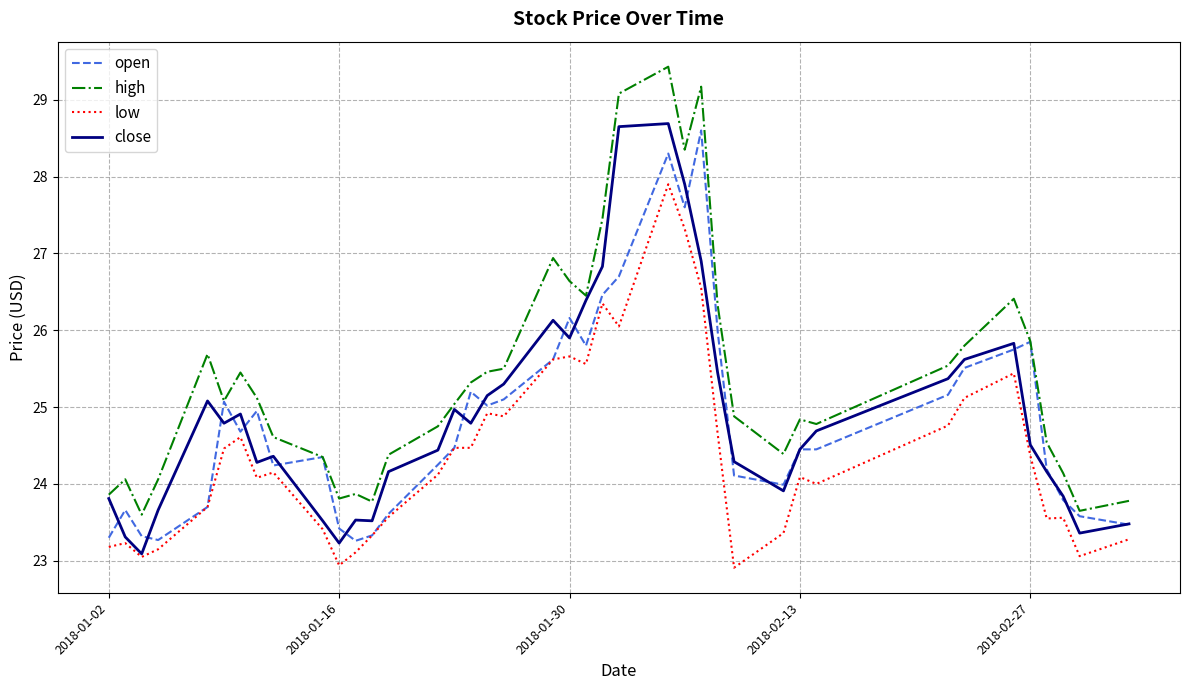

What is the minimum value shown in the chart?

22.9